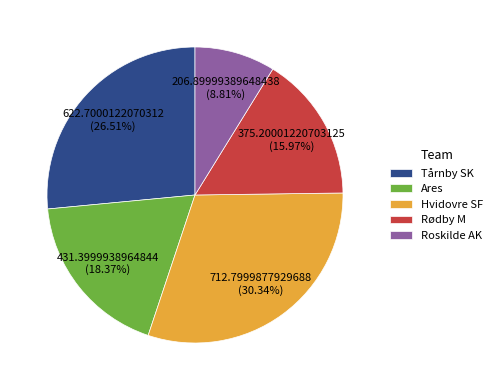

Does Ares represent more than half of the total?

No